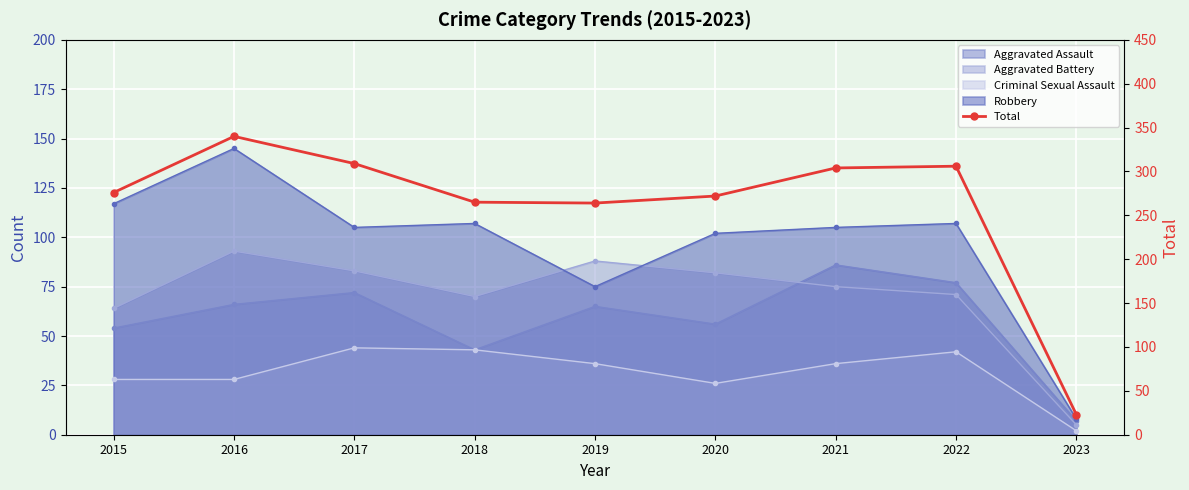

How many values are below 276?

4